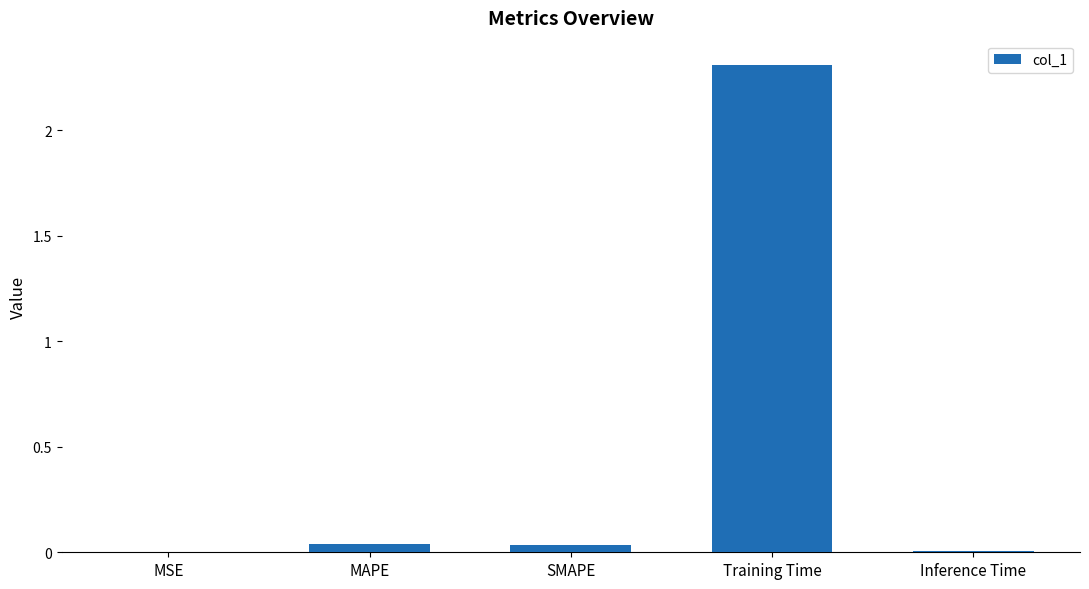

The value at Training Time is 0.6. True or false?

False